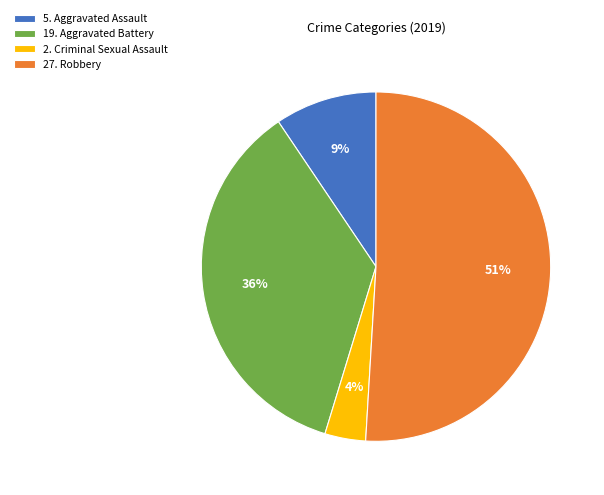

Does any single category account for the majority?

Yes